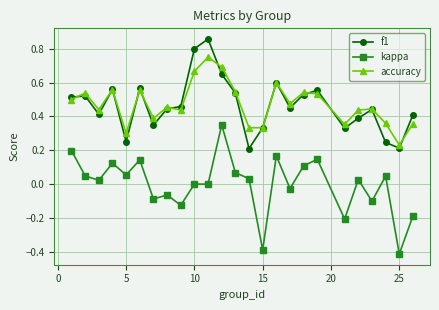

What is the sum of all accuracy values?

11.8